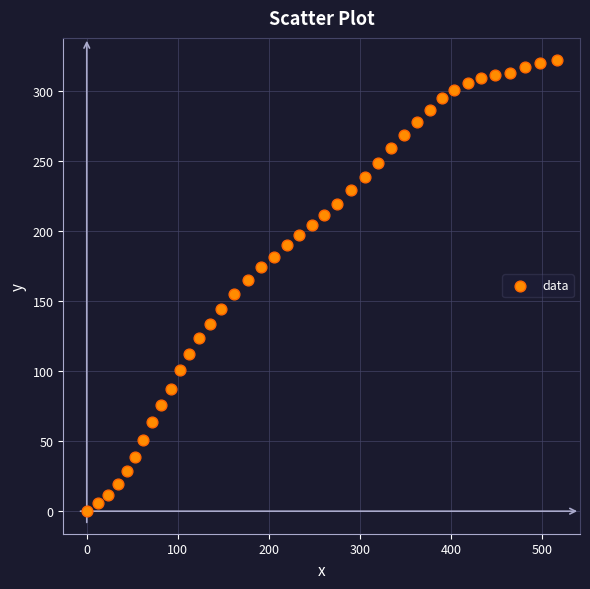

What is the range of Y values (max minus min)?

321.6